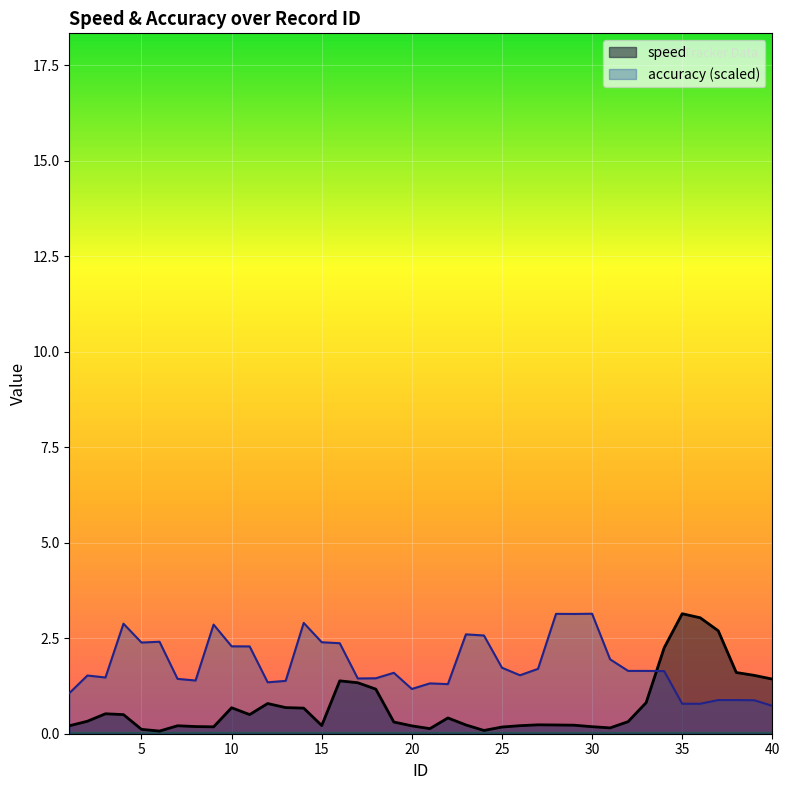

True or false: speed has a value of 0.1 at 24.

True